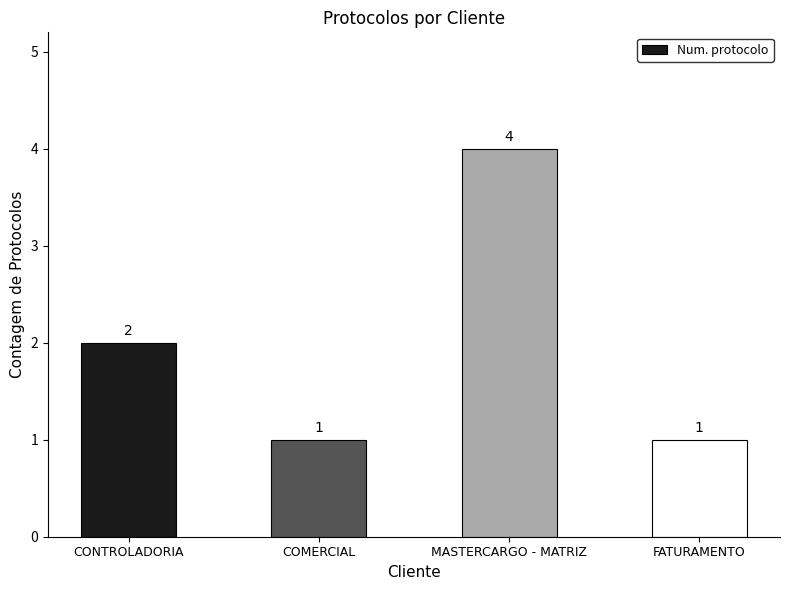

What is the minimum value shown in the chart?

1